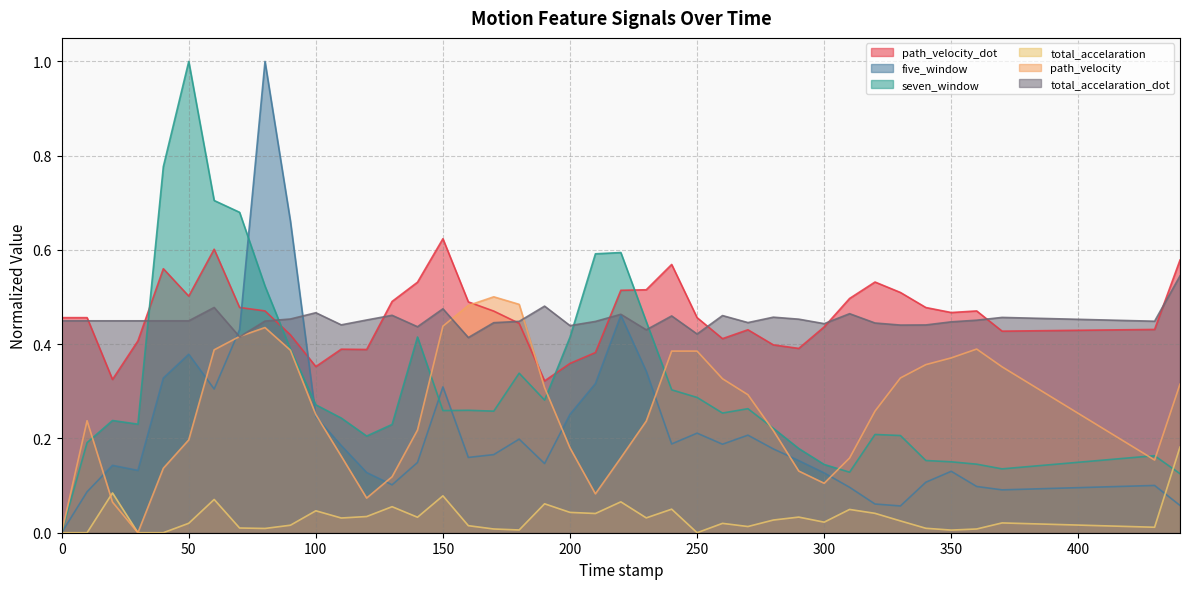

Reading right to left, list all the values displayed in this chart.

path_velocity_dot: 0.6	0.4	0.4	0.5	0.5	0.5	0.5	0.5	0.5	0.4	0.4	0.4	0.4	0.4	0.5	0.6	0.5	0.5	0.4	0.4	0.3	0.4	0.5	0.5	0.6	0.5	0.5	0.4	0.4	0.4	0.4	0.5	0.5	0.6	0.5	0.6	0.4	0.3	0.5	0.5
five_window: 0.1	0.1	0.1	0.1	0.1	0.1	0.1	0.1	0.1	0.1	0.2	0.2	0.2	0.2	0.2	0.2	0.3	0.5	0.3	0.3	0.1	0.2	0.2	0.2	0.3	0.1	0.1	0.1	0.2	0.2	0.7	1.0	0.4	0.3	0.4	0.3	0.1	0.1	0.1	0.0
seven_window: 0.1	0.2	0.1	0.1	0.2	0.2	0.2	0.2	0.1	0.1	0.2	0.2	0.3	0.3	0.3	0.3	0.4	0.6	0.6	0.4	0.3	0.3	0.3	0.3	0.3	0.4	0.2	0.2	0.2	0.3	0.4	0.5	0.7	0.7	1.0	0.8	0.2	0.2	0.2	0.0
total_accelaration: 0.2	0.0	0.0	0.0	0.0	0.0	0.0	0.0	0.0	0.0	0.0	0.0	0.0	0.0	0.0	0.0	0.0	0.1	0.0	0.0	0.1	0.0	0.0	0.0	0.1	0.0	0.1	0.0	0.0	0.0	0.0	0.0	0.0	0.1	0.0	0.0	0.0	0.1	0.0	0.0
path_velocity: 0.3	0.2	0.4	0.4	0.4	0.4	0.3	0.3	0.2	0.1	0.1	0.2	0.3	0.3	0.4	0.4	0.2	0.2	0.1	0.2	0.3	0.5	0.5	0.5	0.4	0.2	0.1	0.1	0.2	0.3	0.4	0.4	0.4	0.4	0.2	0.1	0.0	0.1	0.2	0.0
total_accelaration_dot: 0.5	0.4	0.5	0.5	0.4	0.4	0.4	0.4	0.5	0.4	0.5	0.5	0.4	0.5	0.4	0.5	0.4	0.5	0.4	0.4	0.5	0.4	0.4	0.4	0.5	0.4	0.5	0.5	0.4	0.5	0.5	0.4	0.4	0.5	0.4	0.4	0.4	0.4	0.4	0.4